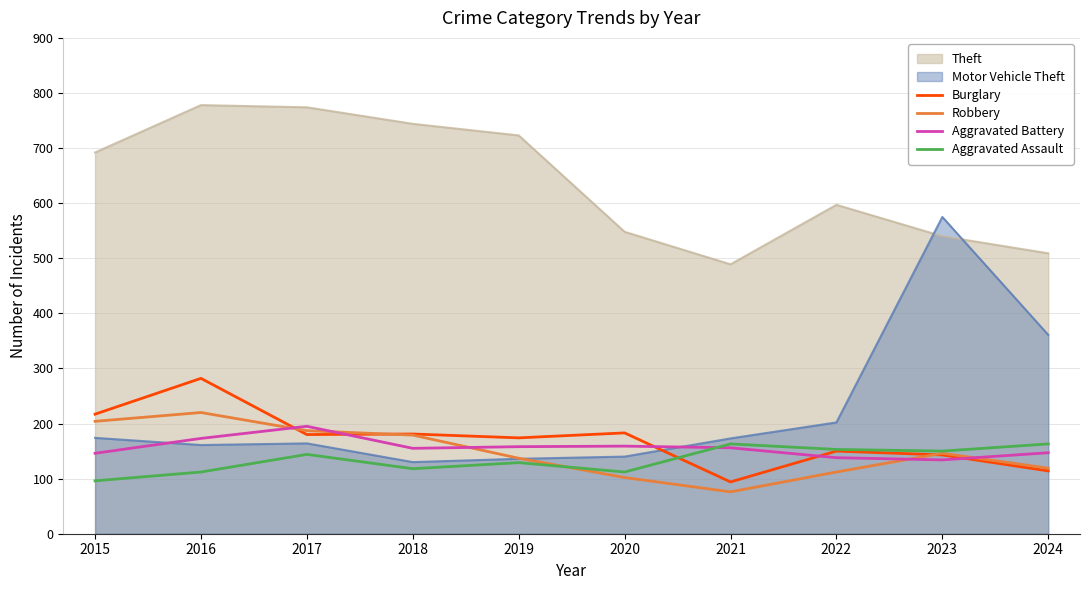

Does the chart display data point markers on the line(s)?

No